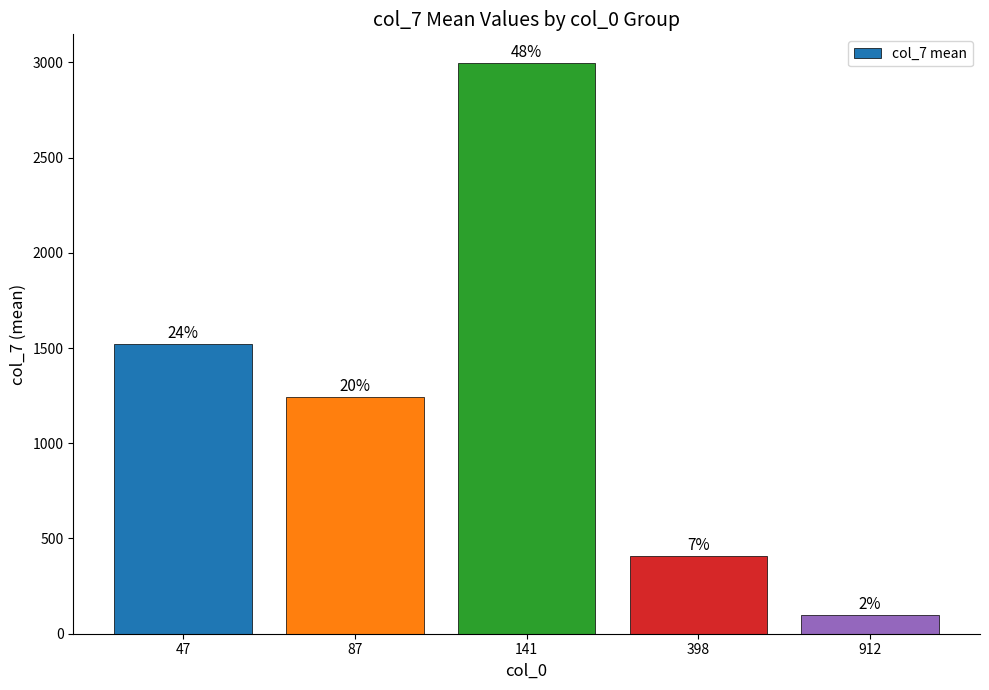

How many bars are there in total?

5